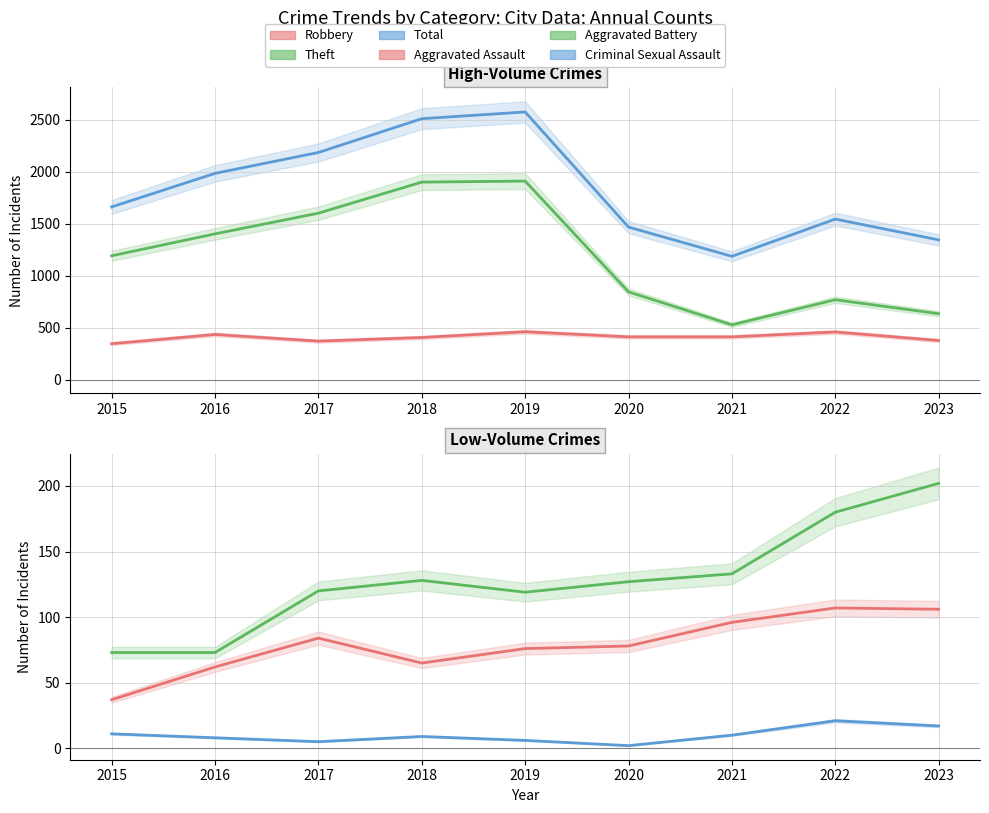

Reading left to right, extract all data points from this chart.

Robbery: 2015=345	2016=434	2017=370	2018=405	2019=460	2020=411	2021=411	2022=458	2023=376
Theft: 2015=1191	2016=1402	2017=1601	2018=1900	2019=1910	2020=844	2021=527	2022=768	2023=634
Total: 2015=1661	2016=1984	2017=2185	2018=2510	2019=2575	2020=1467	2021=1186	2022=1544	2023=1344
Aggravated Assault: 2015=37	2016=62	2017=84	2018=65	2019=76	2020=78	2021=96	2022=107	2023=106
Aggravated Battery: 2015=73	2016=73	2017=120	2018=128	2019=119	2020=127	2021=133	2022=180	2023=202
Criminal Sexual Assault: 2015=11	2016=8	2017=5	2018=9	2019=6	2020=2	2021=10	2022=21	2023=17